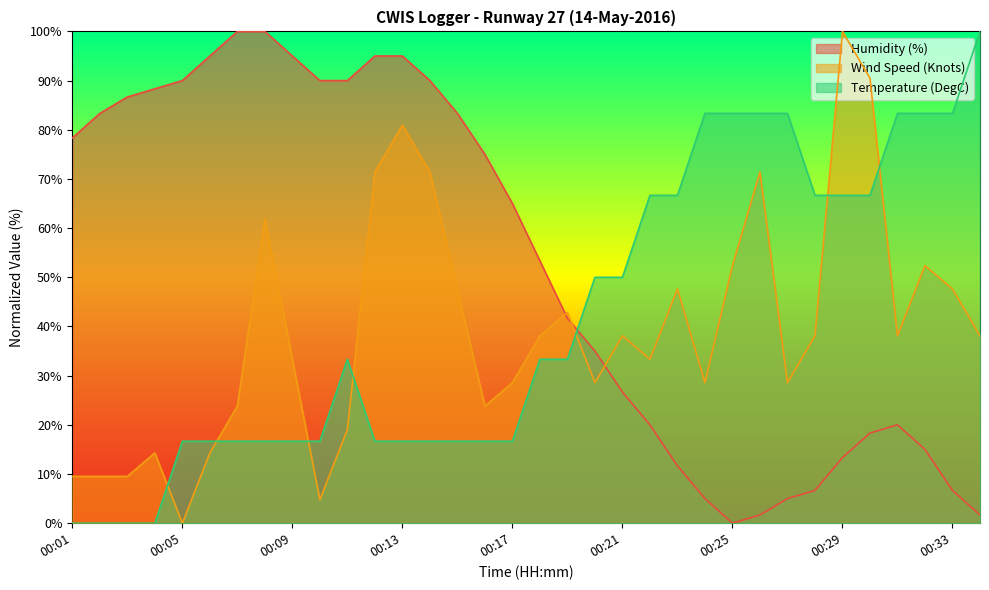

At which category does Humidity (%) reach its first local valley?

00:25